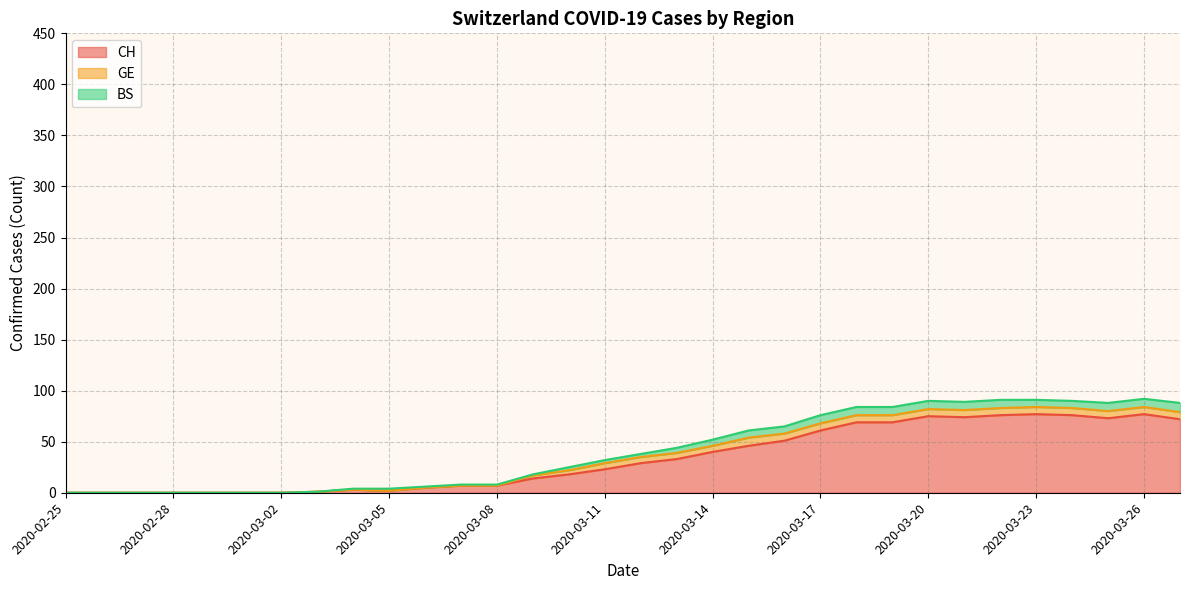

True or false: CH has a value of 74 at 2020-03-21.

True